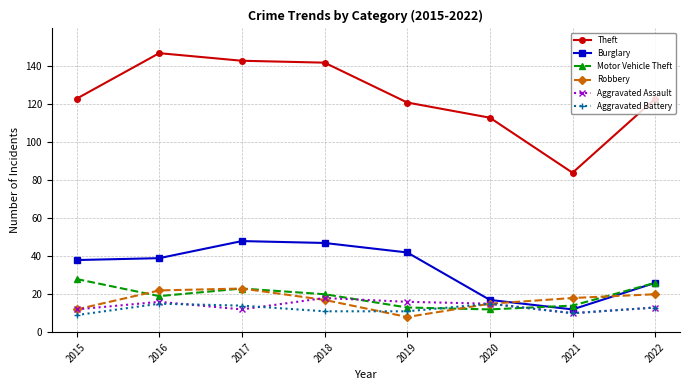

What is the difference between the second highest and minimum values in the Burglary series?

35